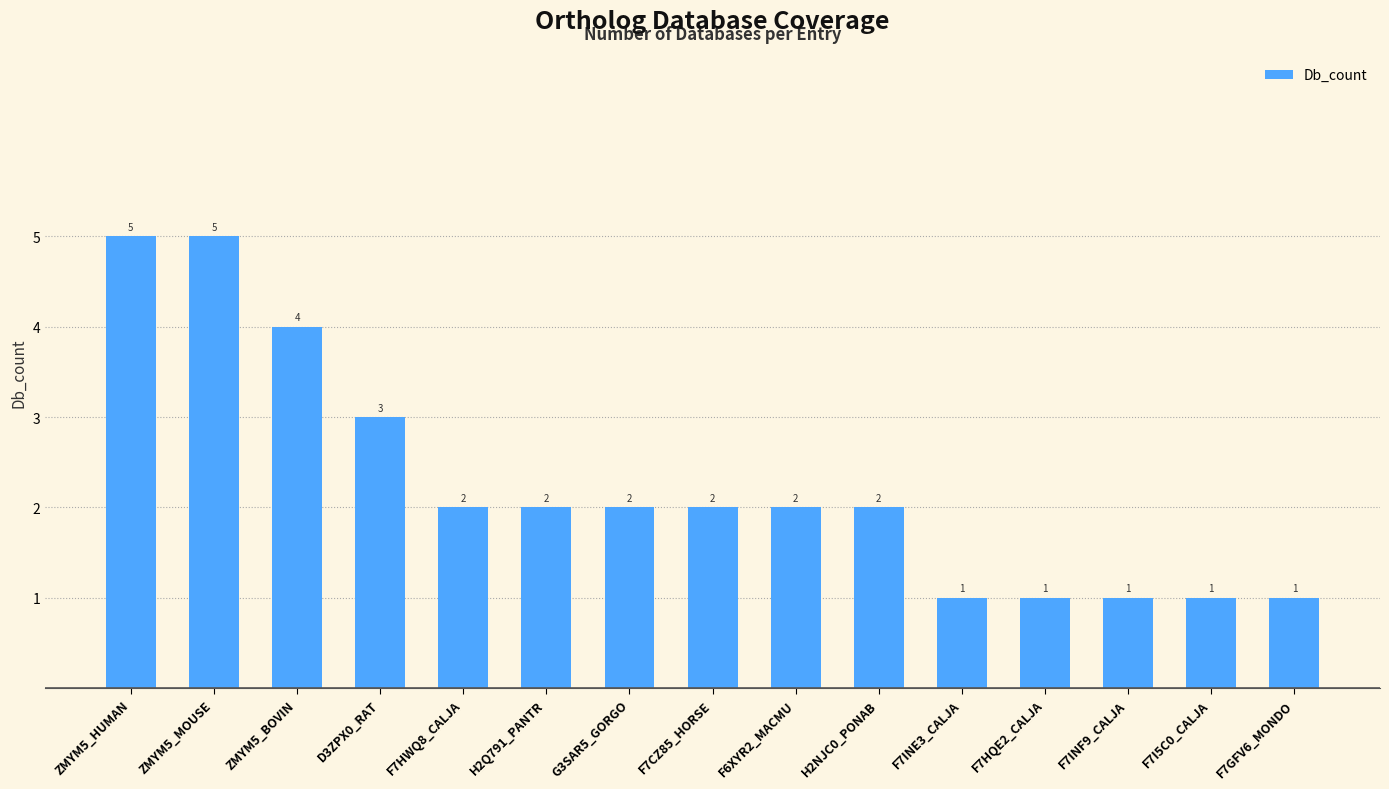

Between F7GFV6_MONDO and D3ZPX0_RAT, which is larger?

D3ZPX0_RAT